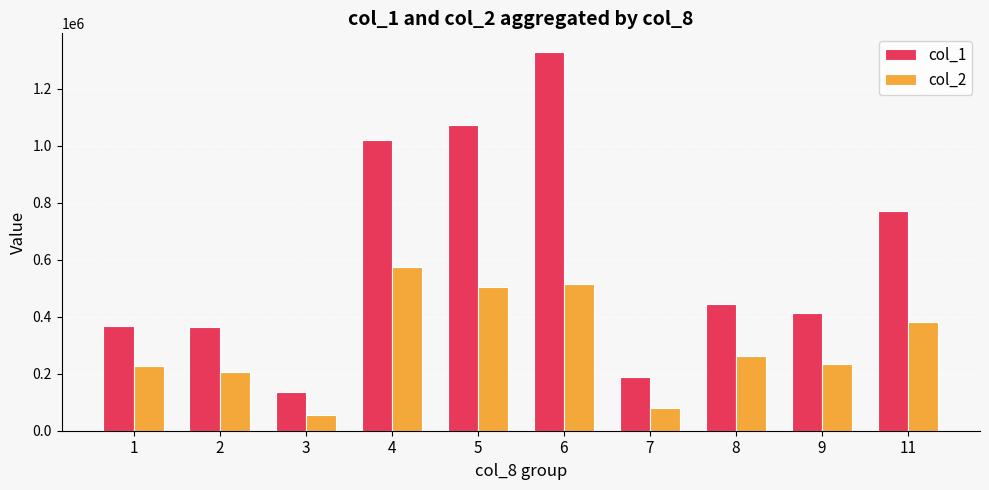

At which label does col_1 reach its minimum?

3